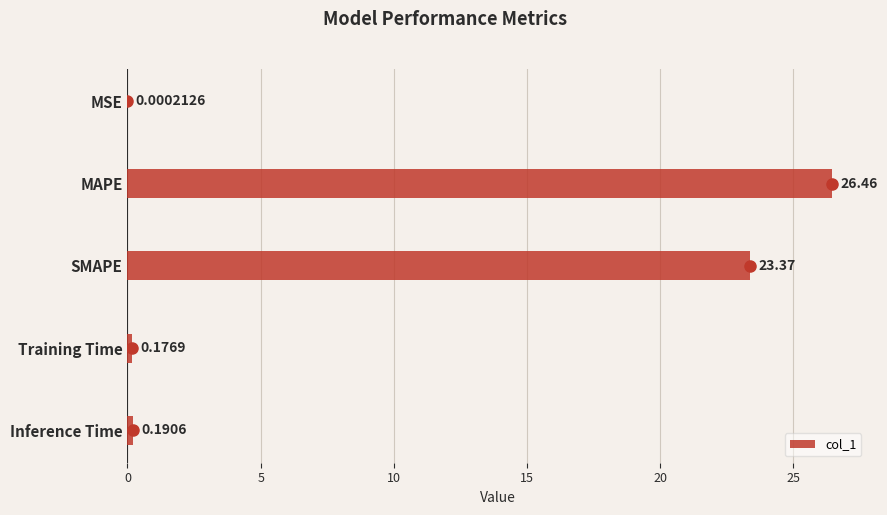

Which has a higher value, SMAPE or Inference Time?

SMAPE